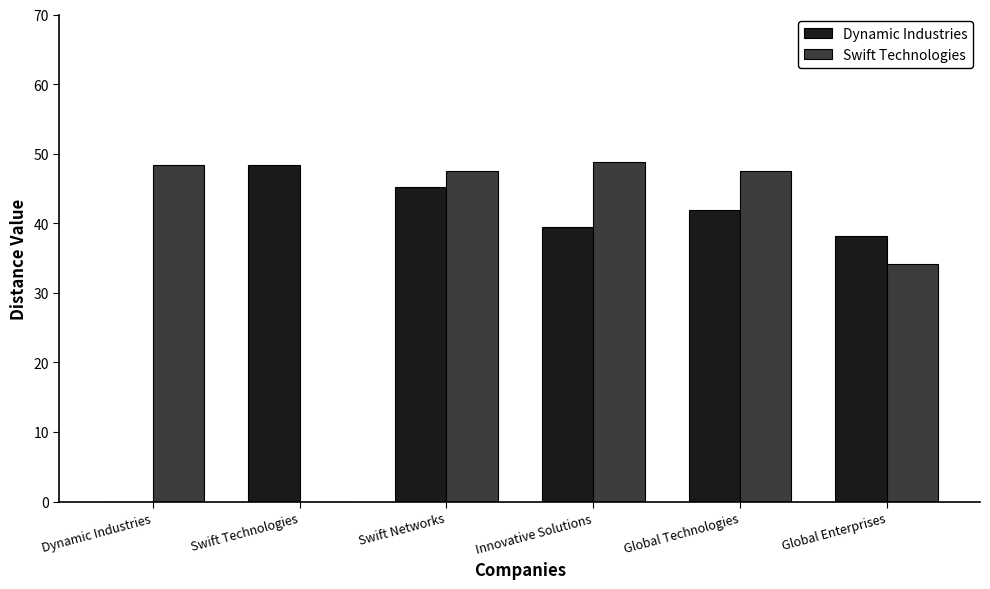

Reading left to right, transcribe all the data shown in this chart.

Dynamic Industries: Dynamic Industries=0.0	Swift Technologies=48.4	Swift Networks=45.3	Innovative Solutions=39.4	Global Technologies=41.9	Global Enterprises=38.2
Swift Technologies: Dynamic Industries=48.4	Swift Technologies=0.0	Swift Networks=47.5	Innovative Solutions=48.8	Global Technologies=47.5	Global Enterprises=34.2